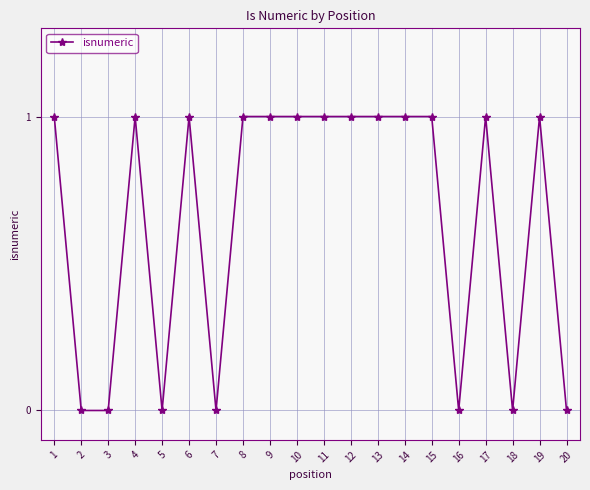

Which has a higher value, 7 or 4?

4